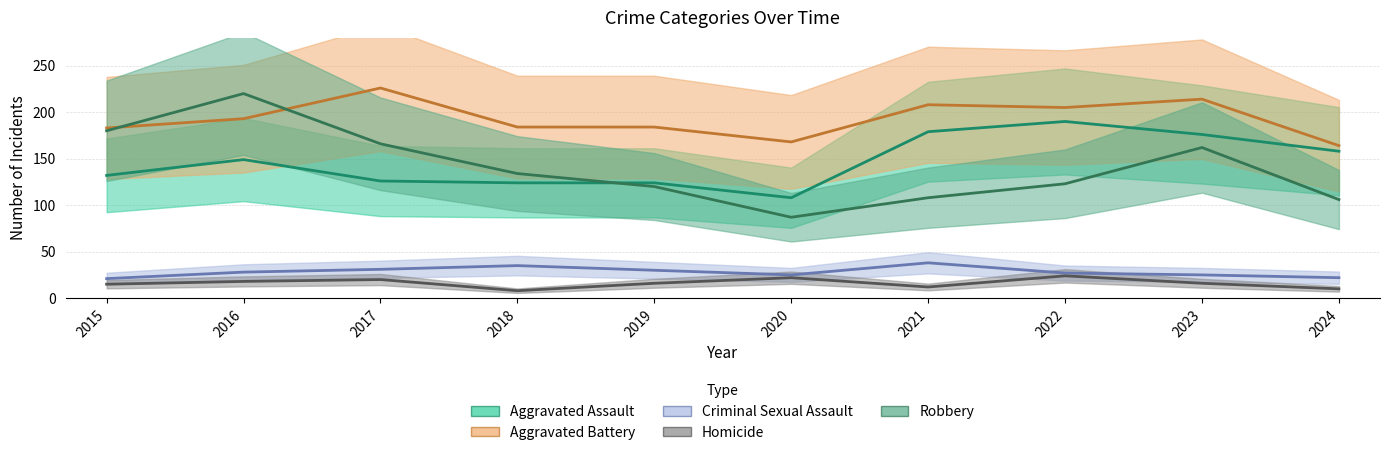

What is the maximum value for Aggravated Assault?

190